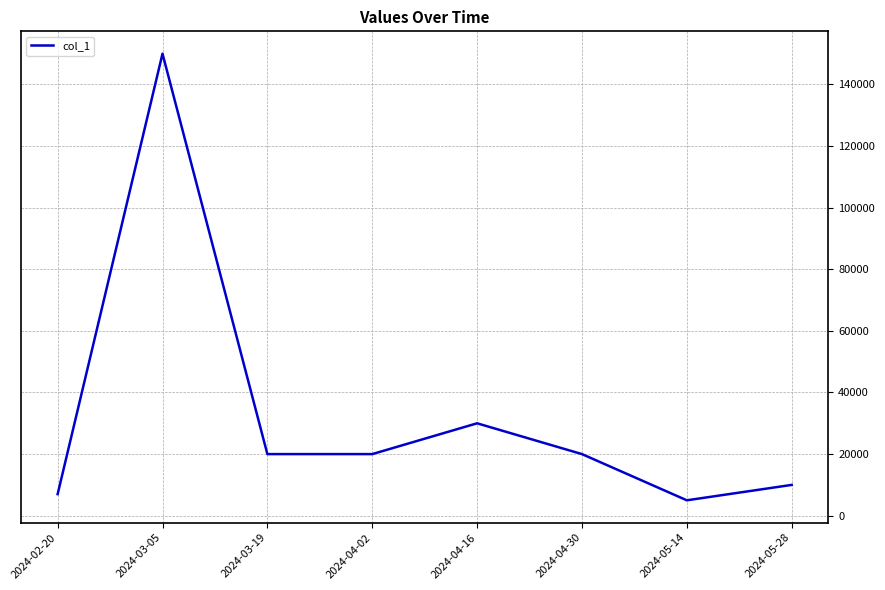

At which category does the chart reach its minimum across all series?

2024-05-14